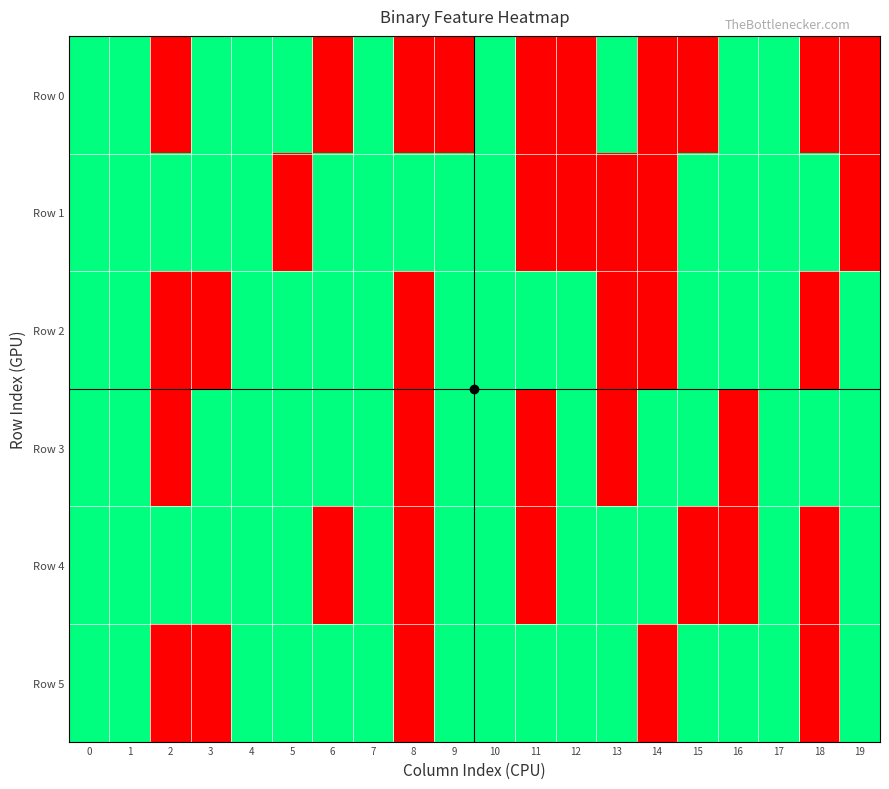

Reading left to right, list all the values displayed in this chart.

Row 0: 0=1	1=1	2=0	3=1	4=1	5=1	6=0	7=1	8=0	9=0	10=1	11=0	12=0	13=1	14=0	15=0	16=1	17=1	18=0	19=0
Row 1: 0=1	1=1	2=1	3=1	4=1	5=0	6=1	7=1	8=1	9=1	10=1	11=0	12=0	13=0	14=0	15=1	16=1	17=1	18=1	19=0
Row 2: 0=1	1=1	2=0	3=0	4=1	5=1	6=1	7=1	8=0	9=1	10=1	11=1	12=1	13=0	14=0	15=1	16=1	17=1	18=0	19=1
Row 3: 0=1	1=1	2=0	3=1	4=1	5=1	6=1	7=1	8=0	9=1	10=1	11=0	12=1	13=0	14=1	15=1	16=0	17=1	18=1	19=1
Row 4: 0=1	1=1	2=1	3=1	4=1	5=1	6=0	7=1	8=0	9=1	10=1	11=0	12=1	13=1	14=1	15=0	16=0	17=1	18=0	19=1
Row 5: 0=1	1=1	2=0	3=0	4=1	5=1	6=1	7=1	8=0	9=1	10=1	11=1	12=1	13=1	14=0	15=1	16=1	17=1	18=0	19=1